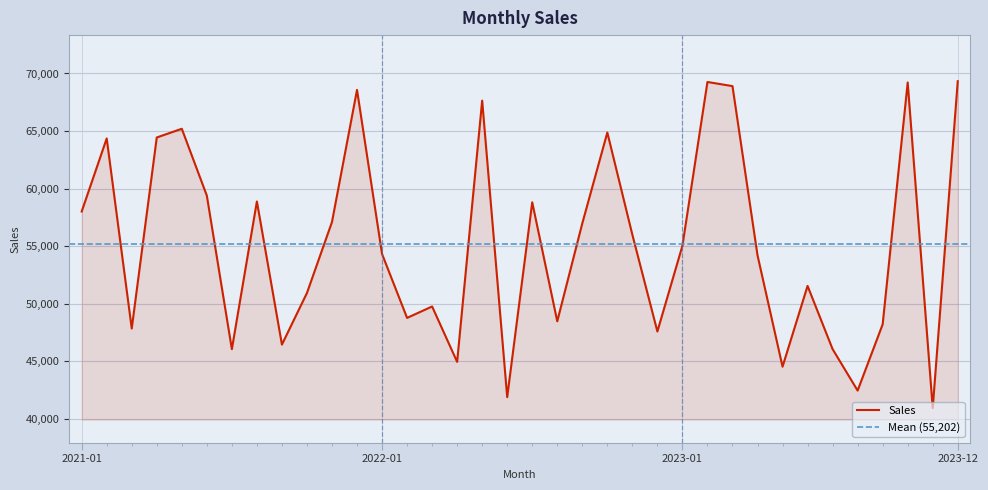

The value at 2023-02 is 69262. True or false?

True